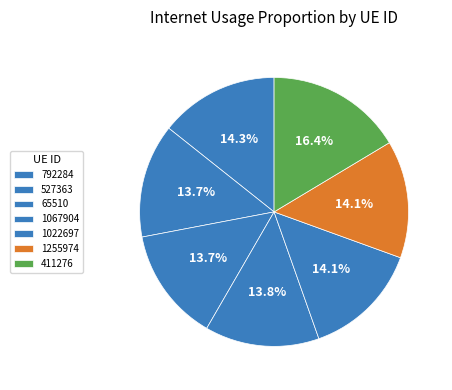

Is there any slice that represents more than half of the pie?

No